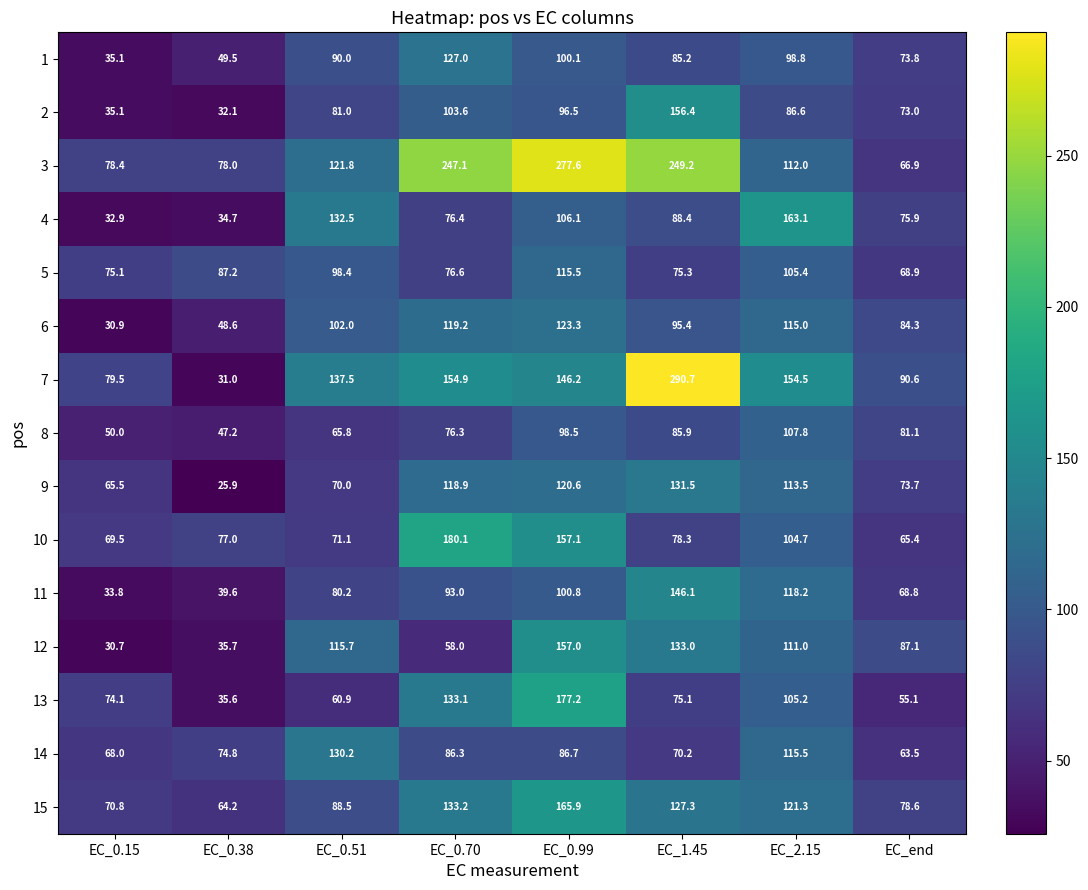

Is it true that 8 equals 51.7 at EC_end?

False